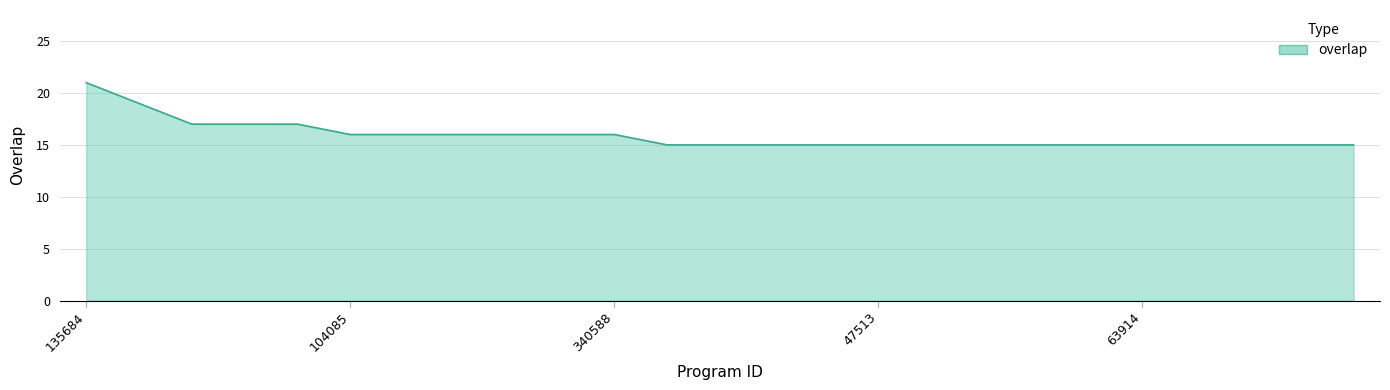

What is the difference between the maximum and minimum values?

6